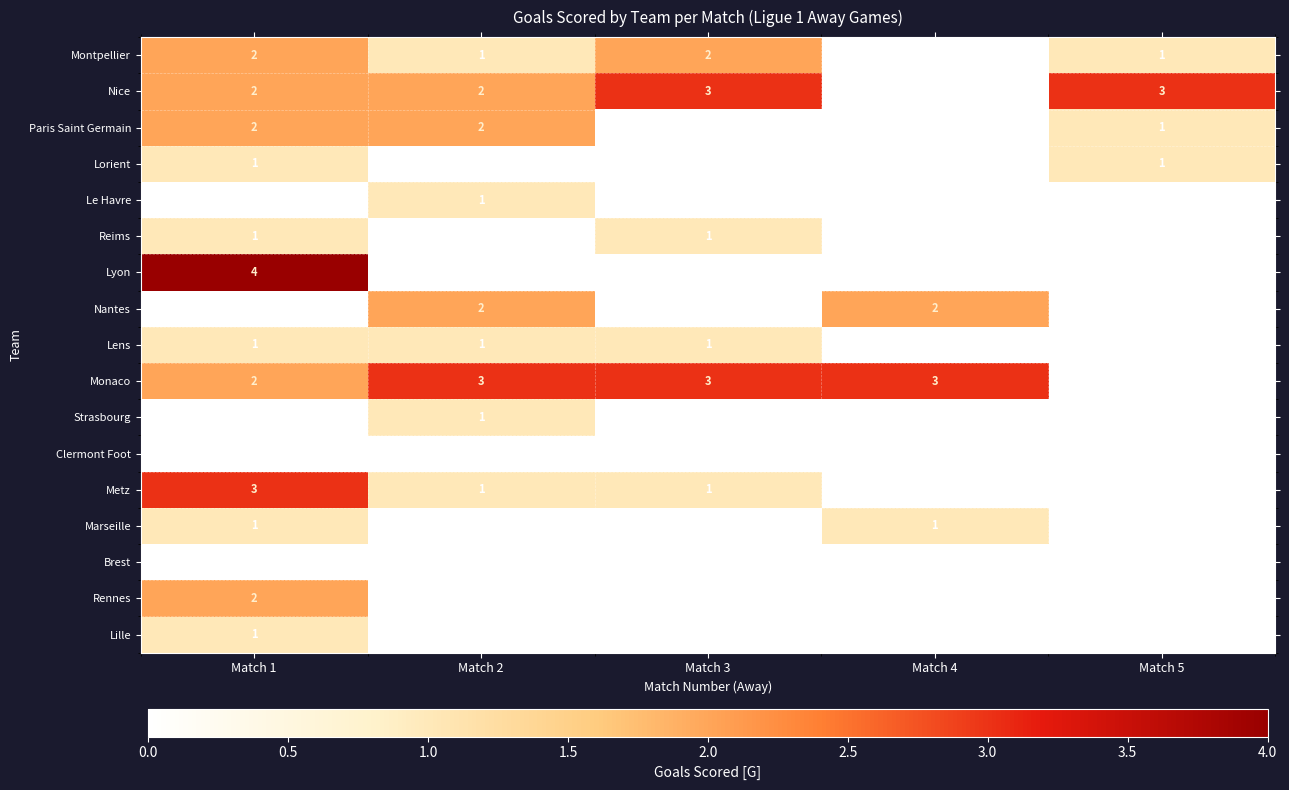

What is the total value across all series at Match 5?

6